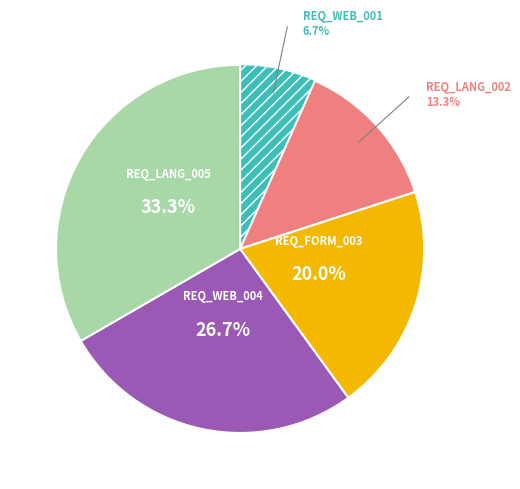

Rank the categories by value from highest to lowest.

REQ_LANG_005, REQ_WEB_004, REQ_FORM_003, REQ_LANG_002, REQ_WEB_001